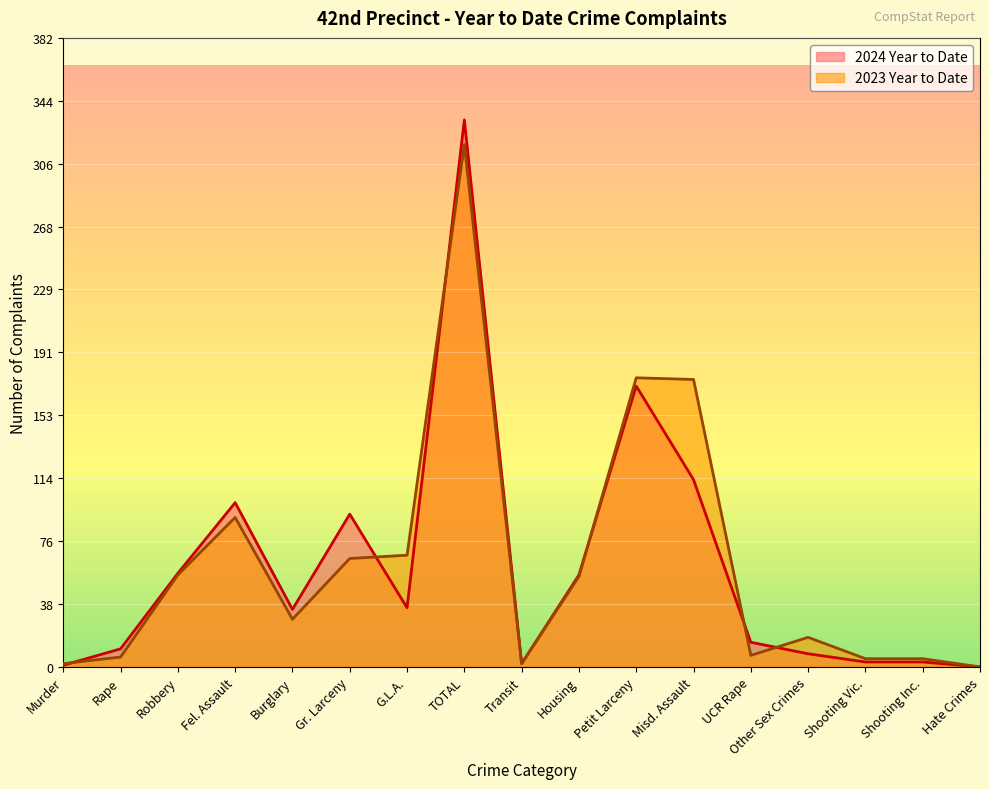

True or false: 2024 Year to Date and 2023 Year to Date intersect in this chart.

True